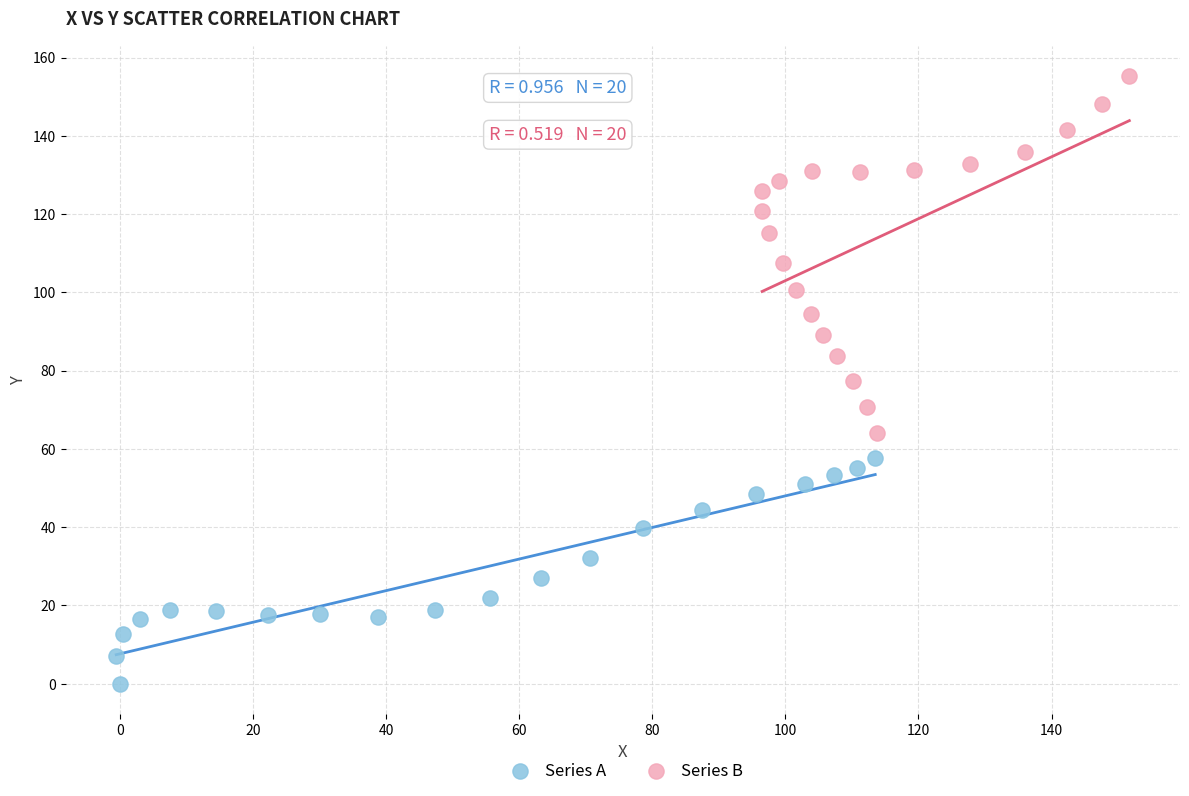

What are all the series names shown in the legend?

Series A, Series B